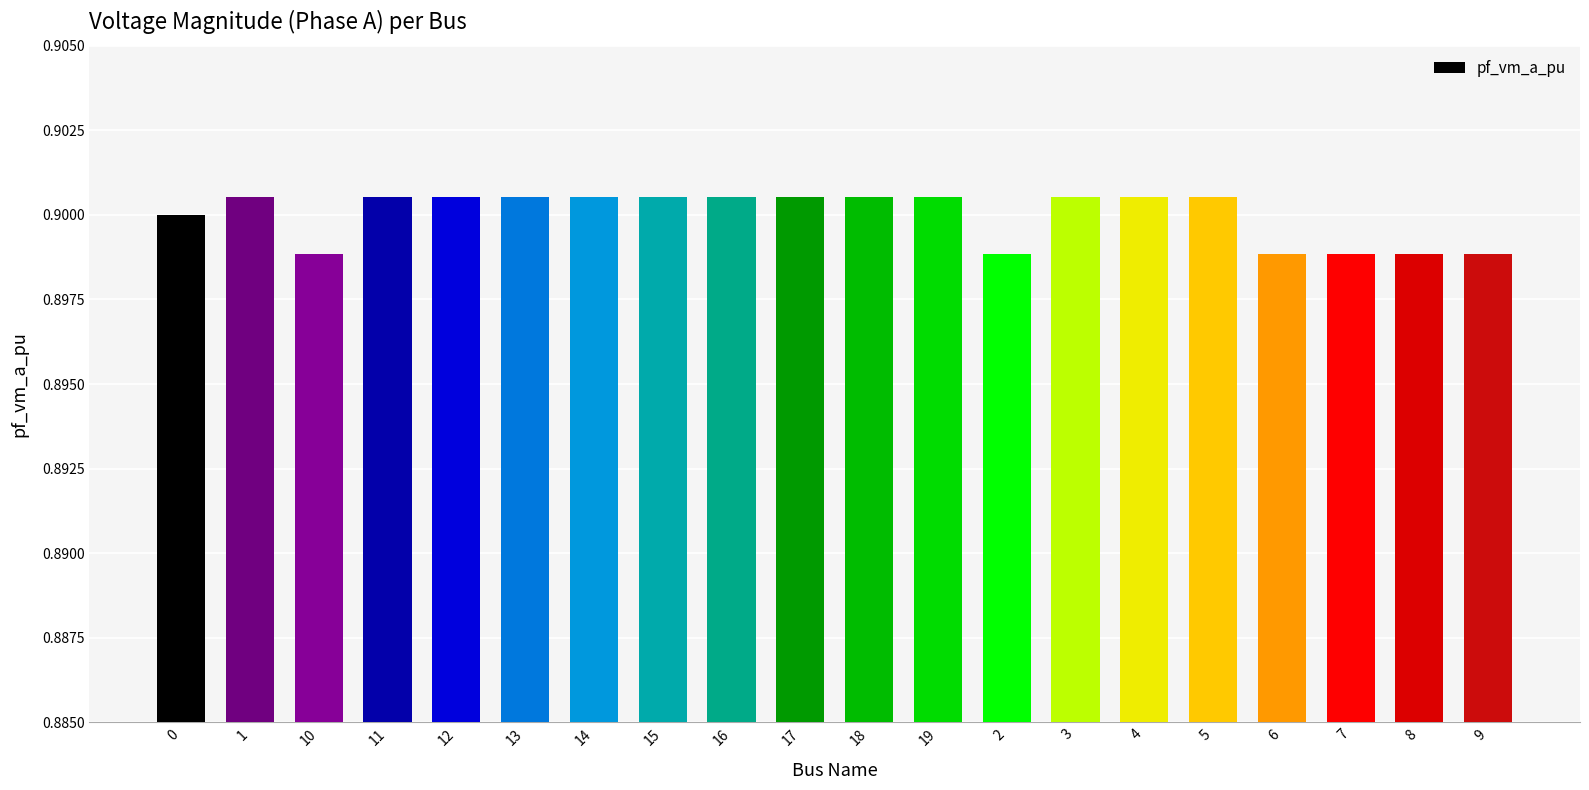

The value at 18 is 1.3. True or false?

False